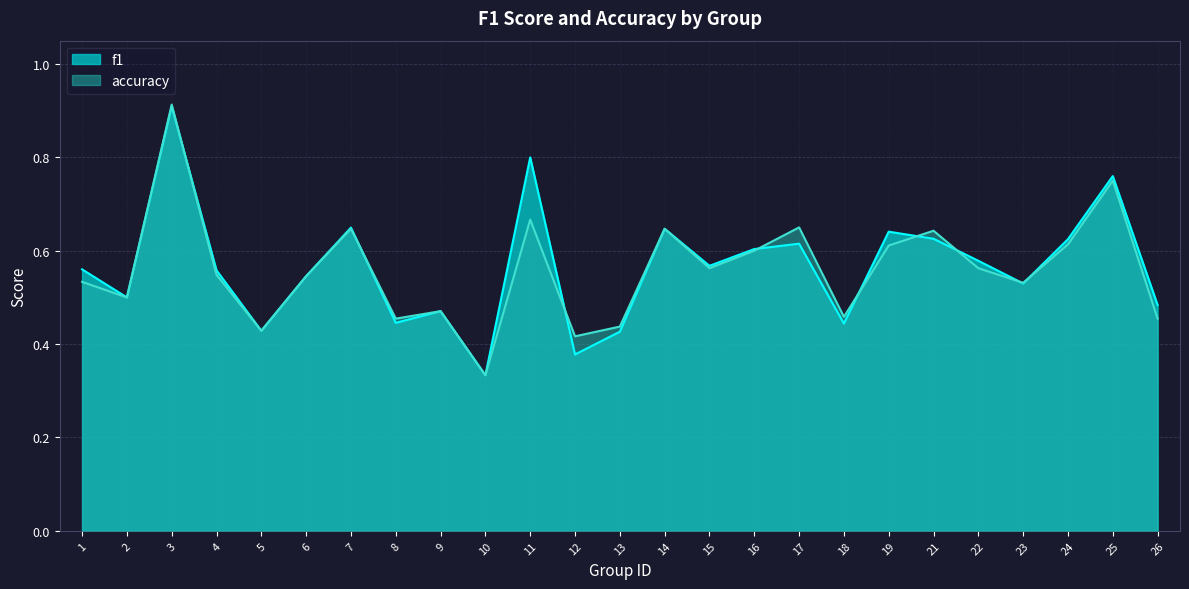

What is the difference between the f1 values at 4 and 13?

0.1